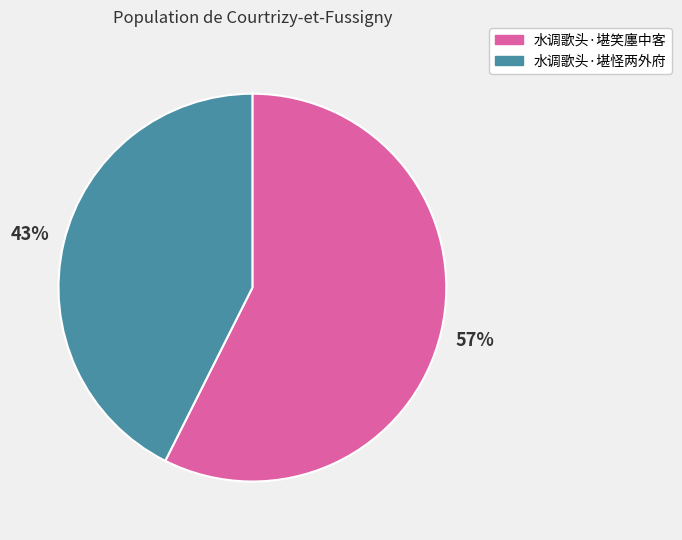

Is the sum of 水调歌头·堪怪两外府 and 水调歌头·堪笑廛中客 greater than half?

Yes